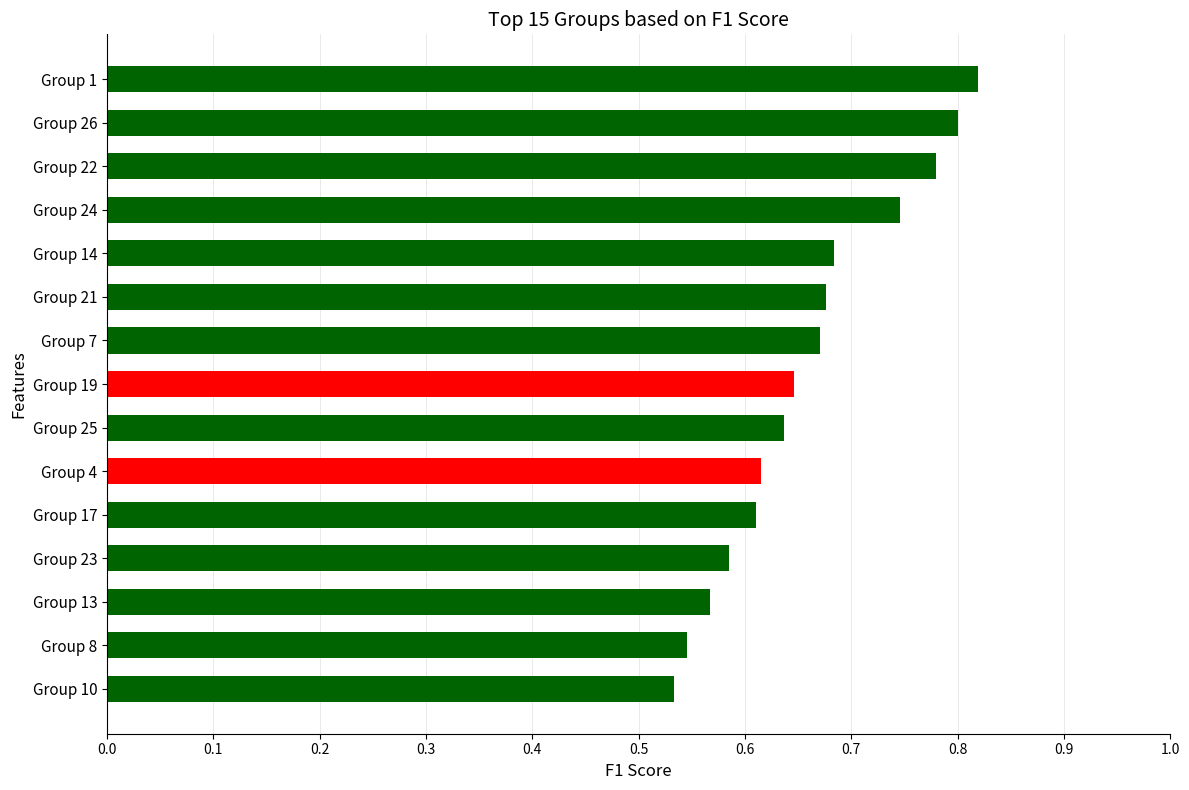

What is the change in value from Group 4 to Group 26?

+0.2